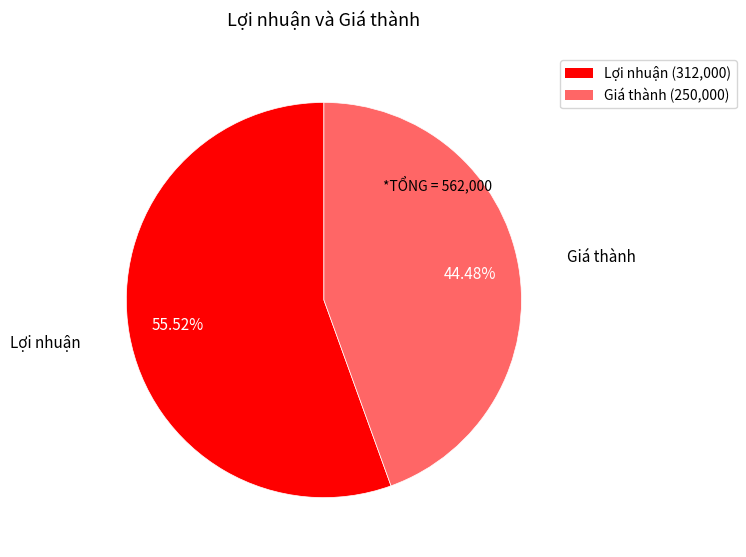

How many segments does this pie chart have?

2